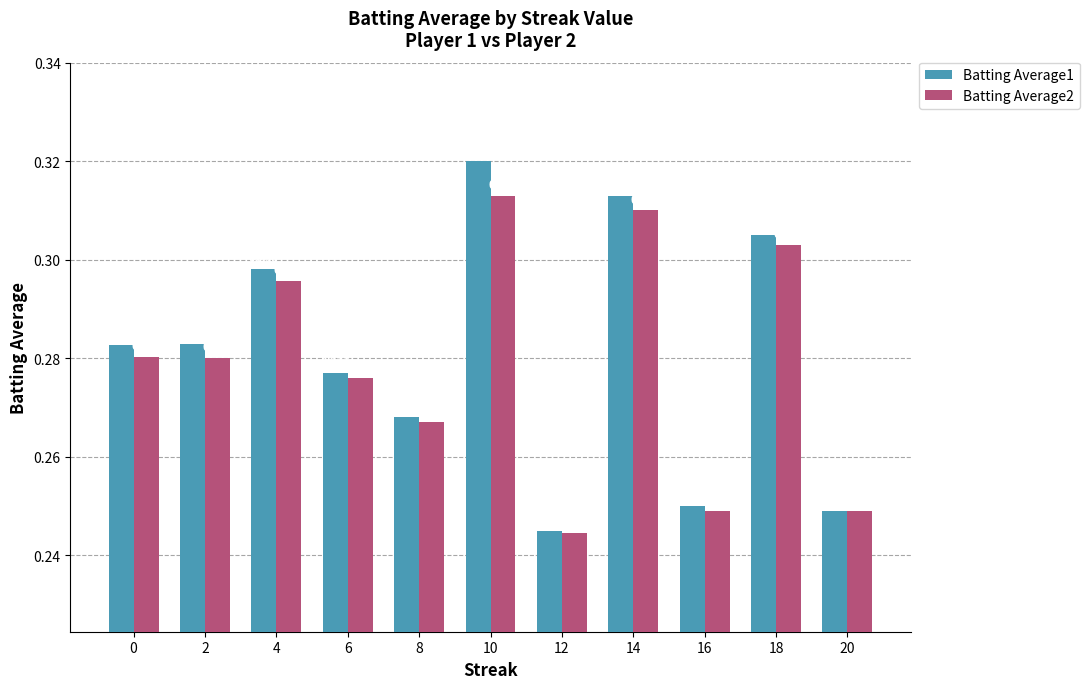

Is the value of Batting Average2 at 18 greater than the value of Batting Average1 at 20?

Yes